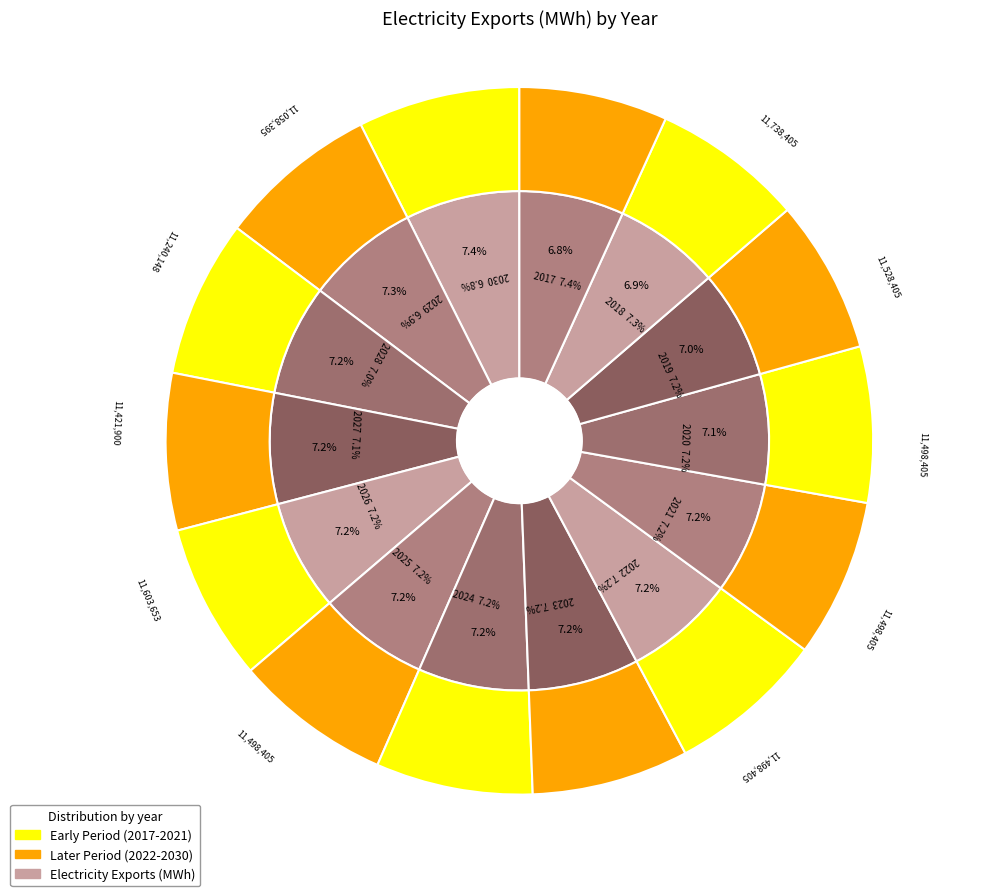

Rank the categories by value from lowest to highest.

2030, 2029, 2028, 2027, 2020, 2021, 2022, 2023, 2024, 2025, 2019, 2026, 2018, 2017